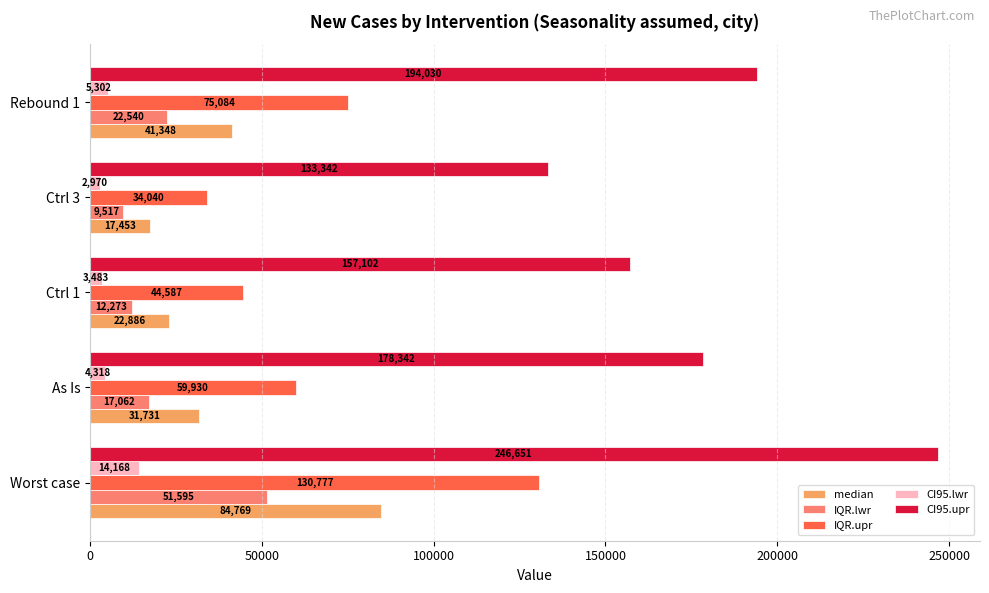

What is the lowest value of the IQR.upr series?

34040